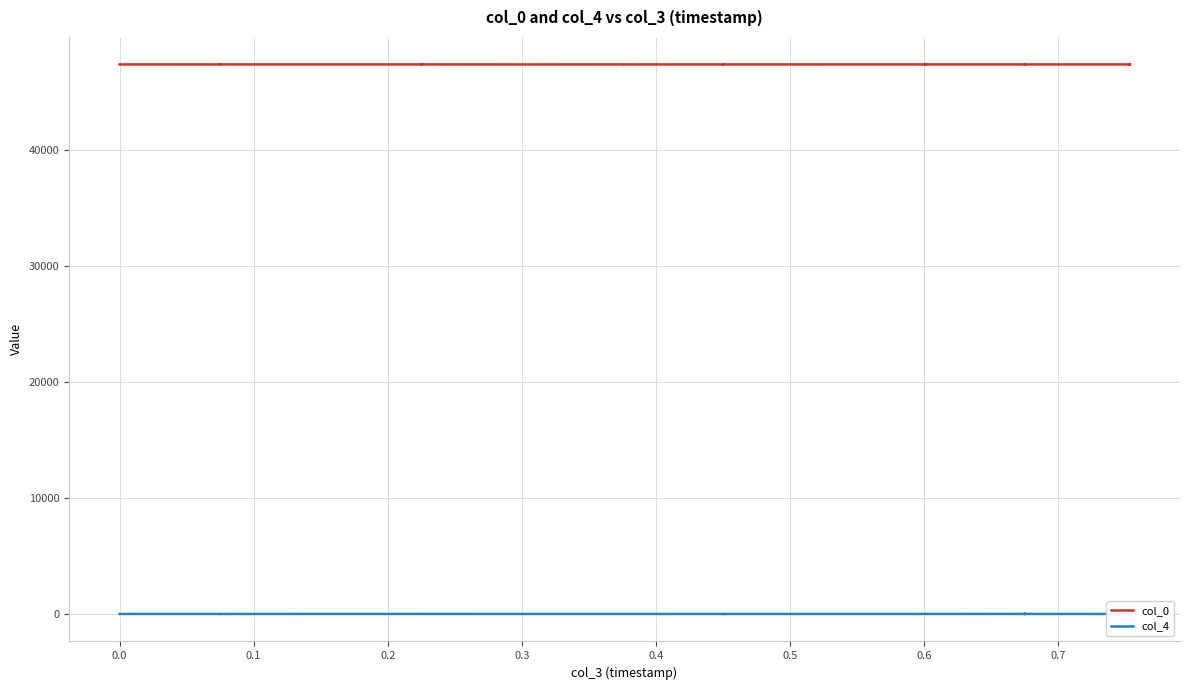

What is the maximum value for col_0?

47388.5